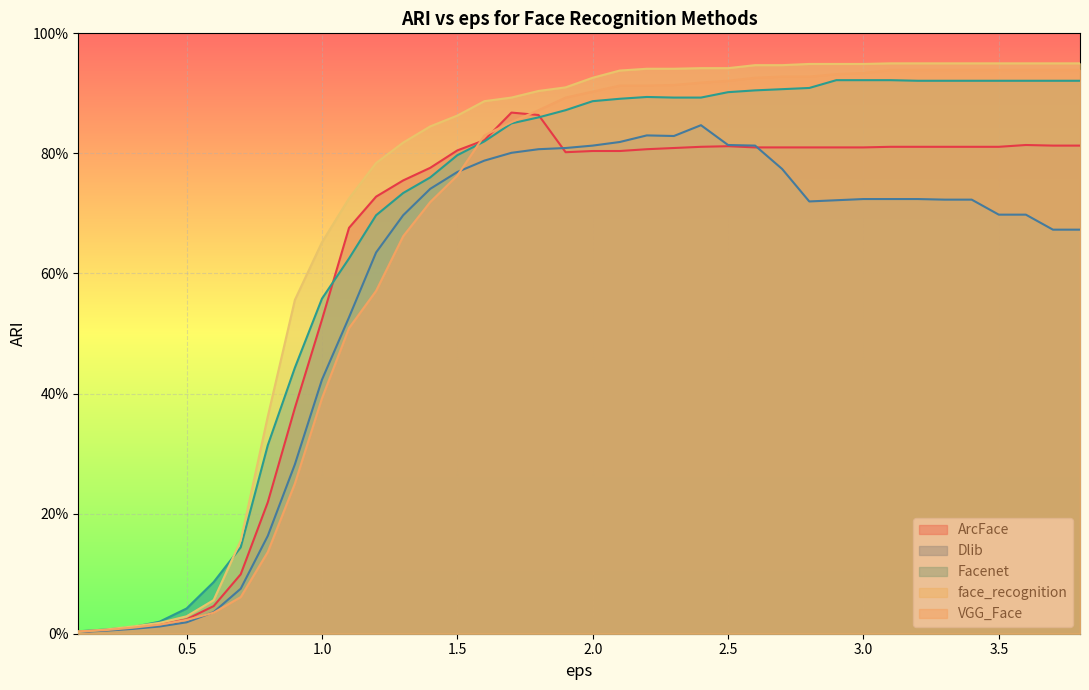

Reading right to left, list all the values displayed in this chart.

ArcFace: 0.8	0.8	0.8	0.8	0.8	0.8	0.8	0.8	0.8	0.8	0.8	0.8	0.8	0.8	0.8	0.8	0.8	0.8	0.8	0.8	0.9	0.9	0.8	0.8	0.8	0.8	0.7	0.7	0.5	0.4	0.2	0.1	0.0	0.0	0.0	0.0	0.0	0.0
Dlib: 0.7	0.7	0.7	0.7	0.7	0.7	0.7	0.7	0.7	0.7	0.7	0.8	0.8	0.8	0.8	0.8	0.8	0.8	0.8	0.8	0.8	0.8	0.8	0.8	0.7	0.7	0.6	0.5	0.4	0.3	0.2	0.1	0.0	0.0	0.0	0.0	0.0	0.0
Facenet: 0.9	0.9	0.9	0.9	0.9	0.9	0.9	0.9	0.9	0.9	0.9	0.9	0.9	0.9	0.9	0.9	0.9	0.9	0.9	0.9	0.9	0.8	0.8	0.8	0.8	0.7	0.7	0.6	0.6	0.4	0.3	0.1	0.1	0.0	0.0	0.0	0.0	0.0
face_recognition: 0.9	0.9	0.9	0.9	0.9	0.9	0.9	0.9	0.9	0.9	0.9	0.9	0.9	0.9	0.9	0.9	0.9	0.9	0.9	0.9	0.9	0.9	0.9	0.9	0.8	0.8	0.8	0.7	0.7	0.6	0.4	0.2	0.1	0.0	0.0	0.0	0.0	0.0
VGG_Face: 0.9	0.9	0.9	0.9	0.9	0.9	0.9	0.9	0.9	0.9	0.9	0.9	0.9	0.9	0.9	0.9	0.9	0.9	0.9	0.9	0.9	0.9	0.8	0.8	0.7	0.7	0.6	0.5	0.4	0.2	0.1	0.1	0.0	0.0	0.0	0.0	0.0	0.0